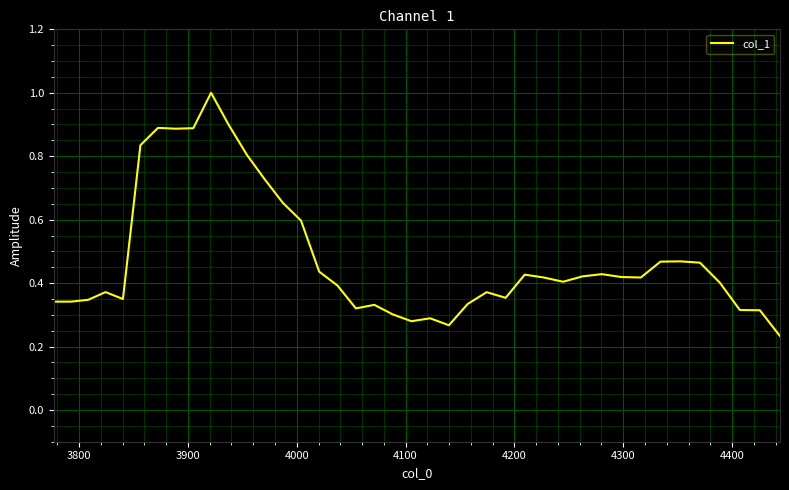

What is the greatest value displayed?

1.0